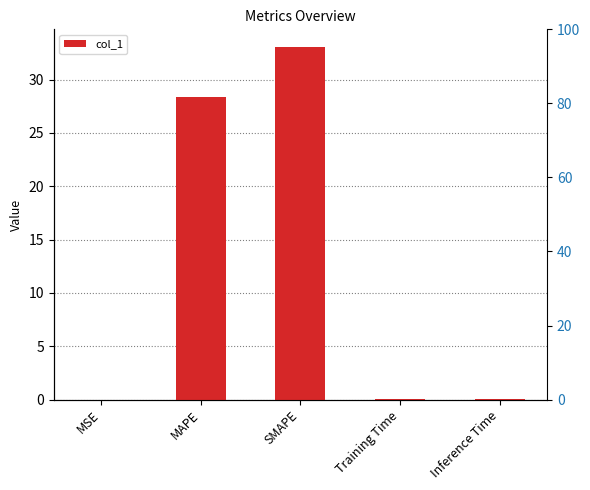

Reading right to left, list all the values displayed in this chart.

Inference Time=0.1	Training Time=0.1	SMAPE=33.1	MAPE=28.4	MSE=0.0